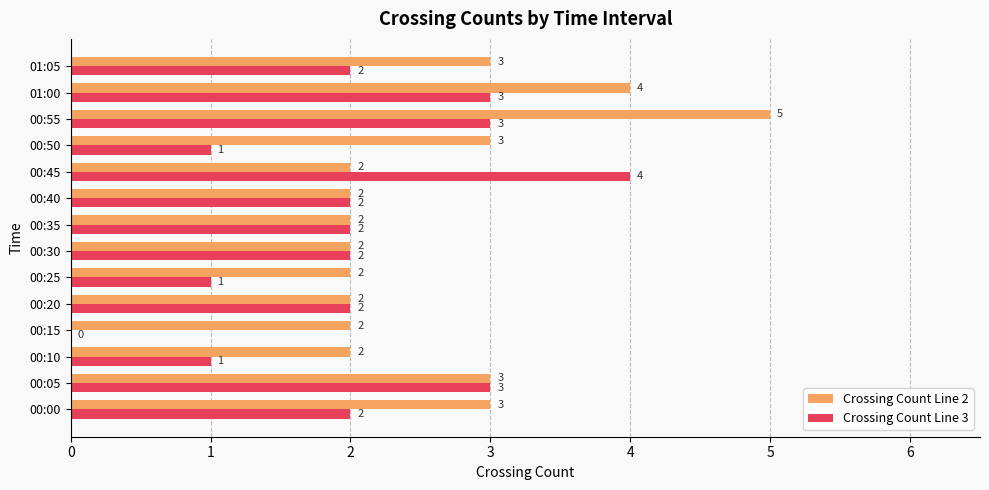

The Crossing Count Line 3 series shows 3 at 00:30. True or false?

False